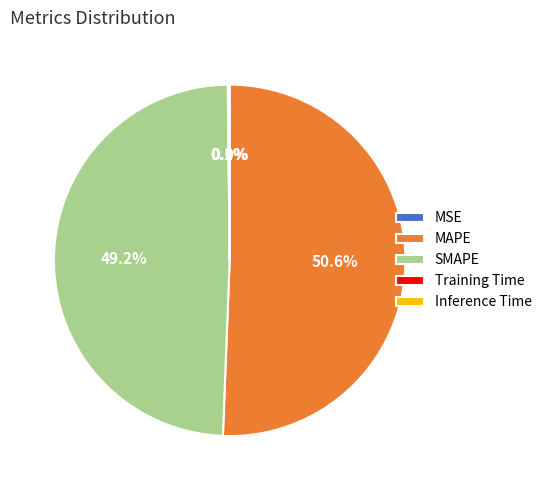

Which slice is the largest?

MAPE